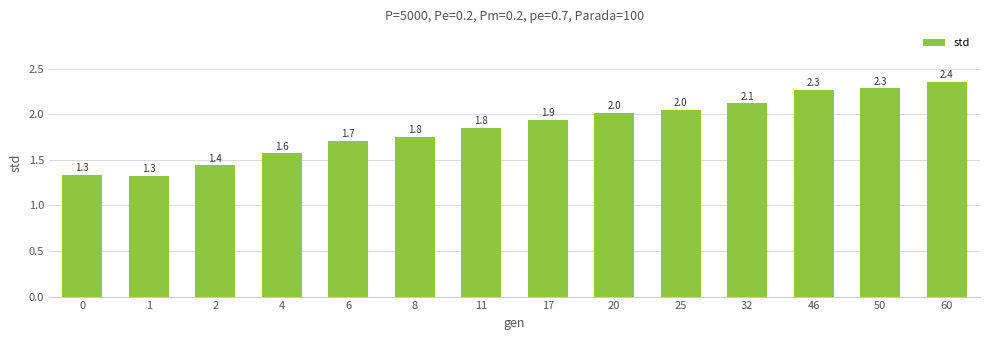

At which category does the chart reach its minimum across all series?

1